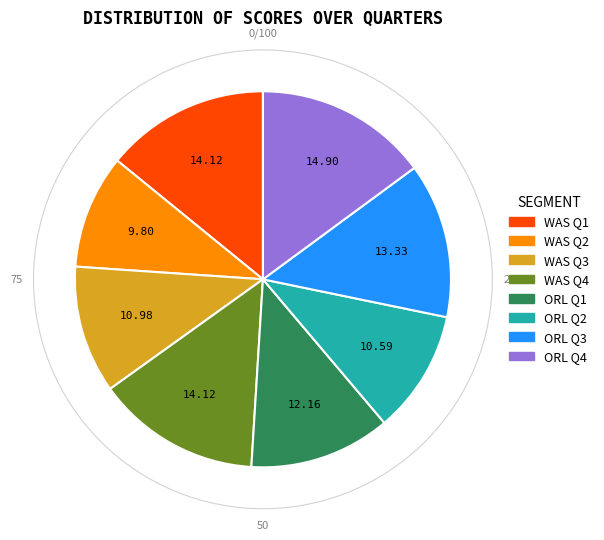

Does any single category account for the majority?

No